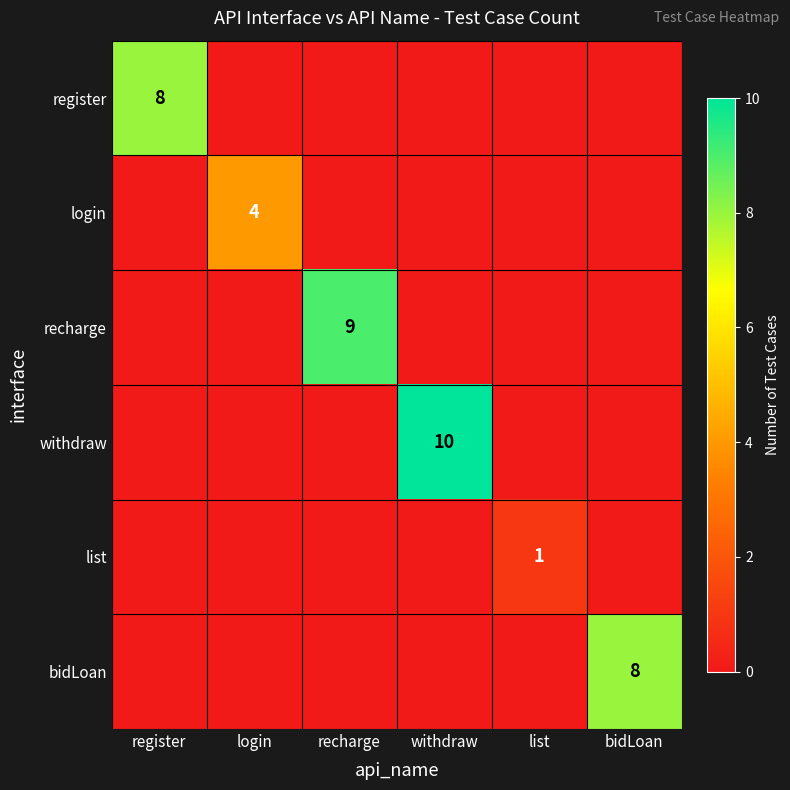

Between withdraw and login, which is larger?

withdraw